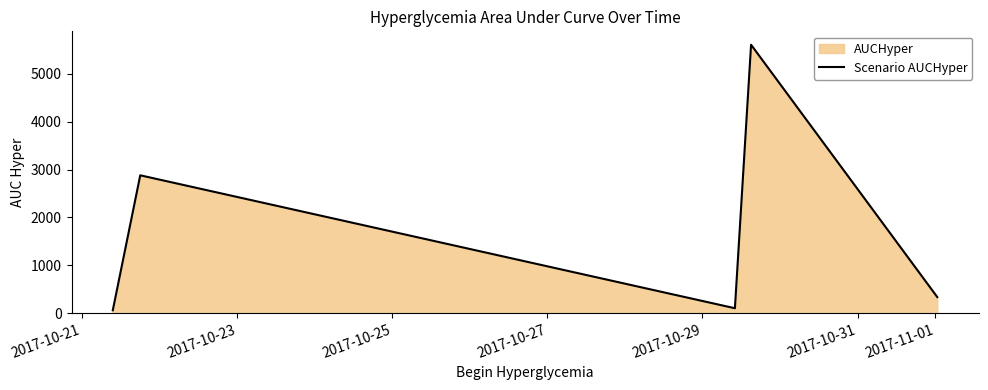

What is the greatest value displayed?

5610.2